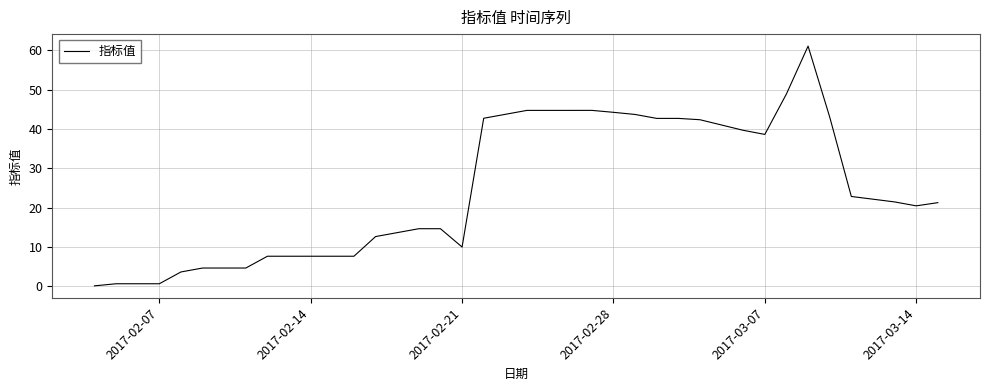

What is the difference between the maximum and minimum values?

61.0